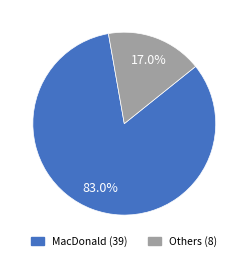

Does any single category account for the majority?

Yes